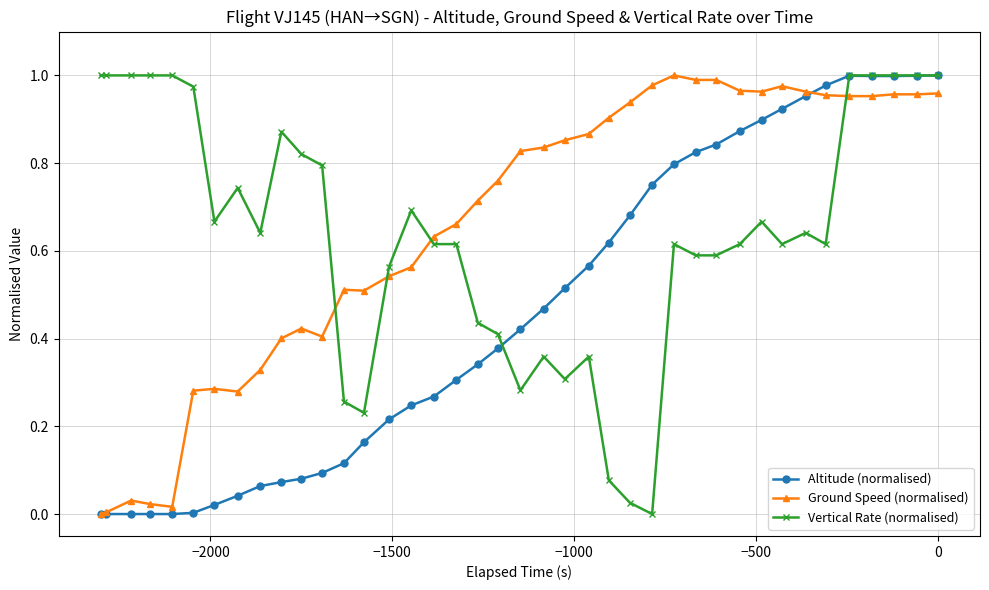

True or false: Ground Speed (normalised) and Vertical Rate (normalised) intersect in this chart.

True